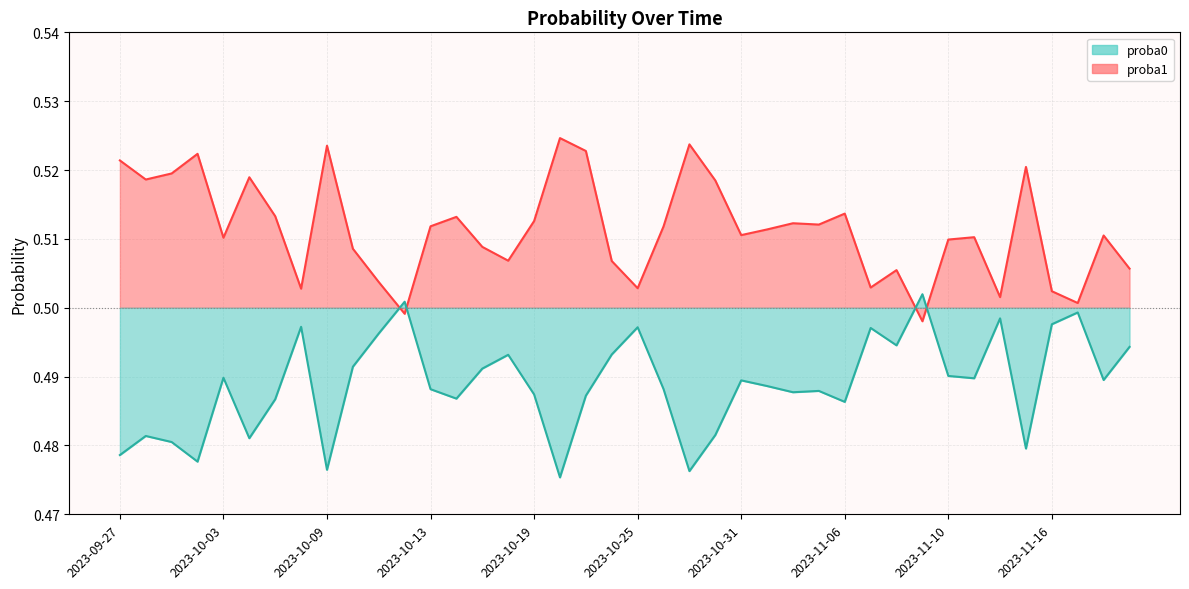

Read the proba1 value at 2023-11-17.

0.5